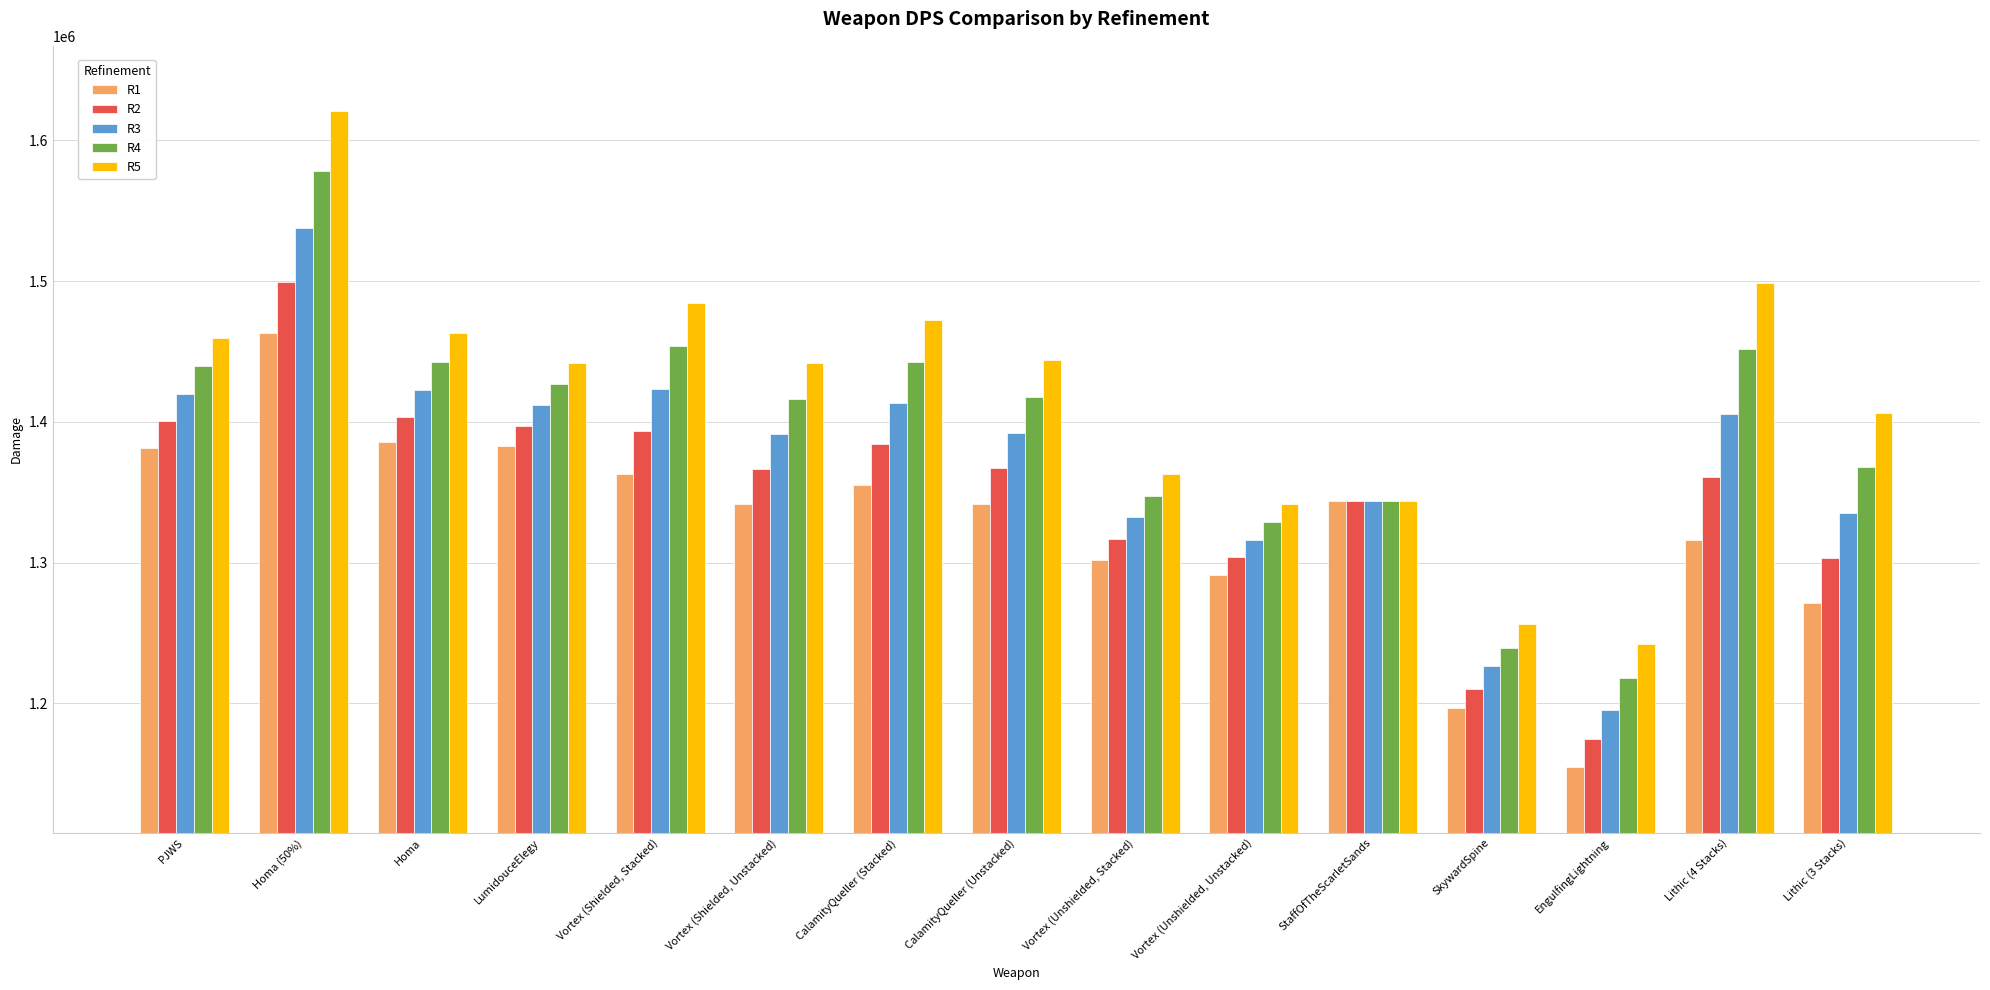

Which series changed the most between Homa (50%) and Vortex (Unshielded, Stacked)?

R5